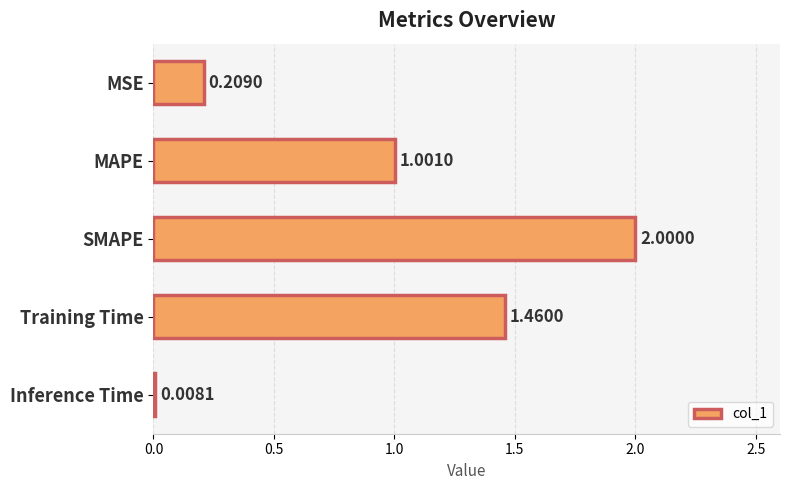

At which label is the value closest to 1?

MAPE